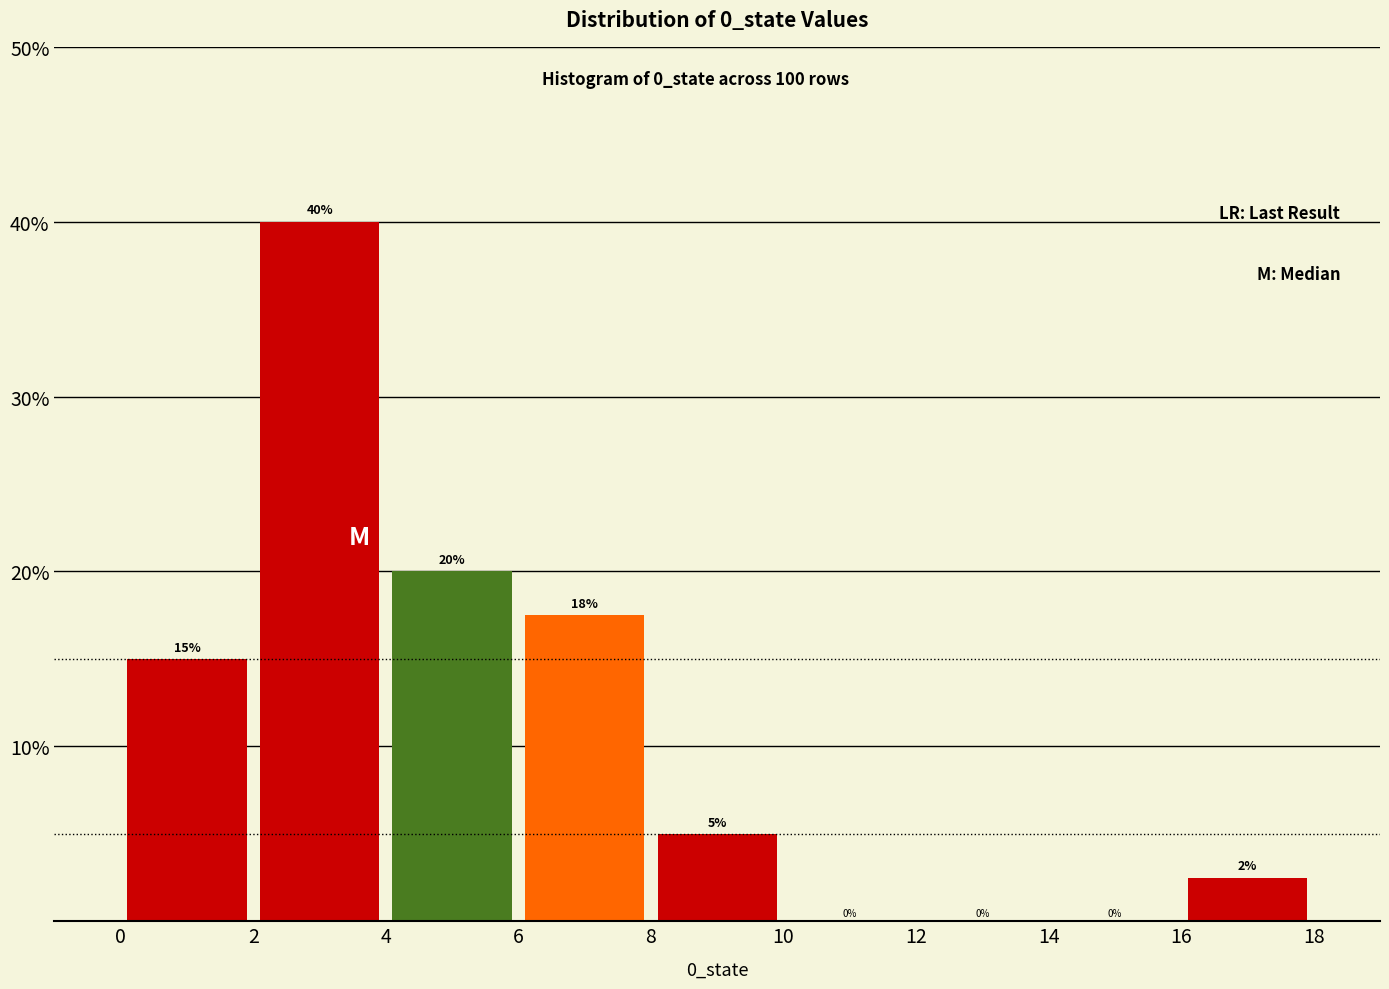

Over which range of the x-axis is the bar tallest?

2 to 4